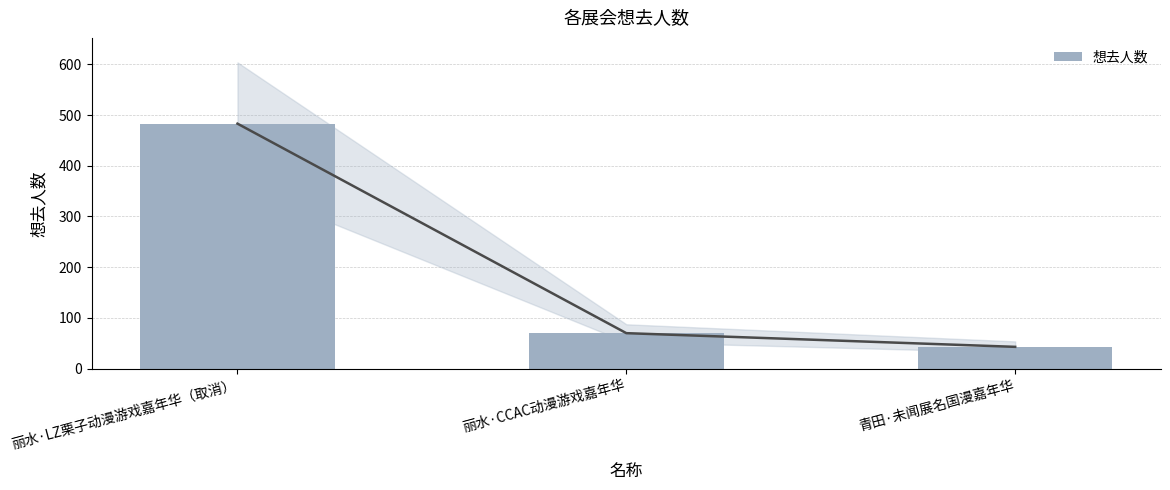

Rank the categories by value from lowest to highest.

青田·未闻展名国漫嘉年华, 丽水·CCAC动漫游戏嘉年华, 丽水·LZ栗子动漫游戏嘉年华（取消）